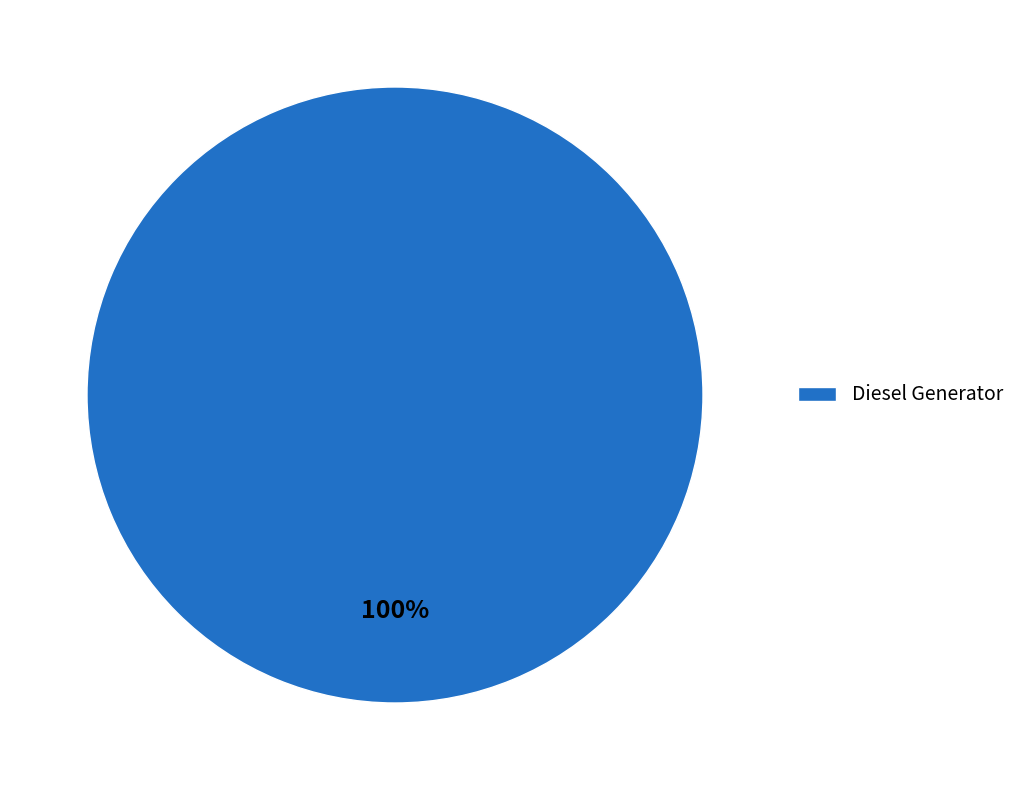

Is there any slice that represents more than half of the pie?

Yes